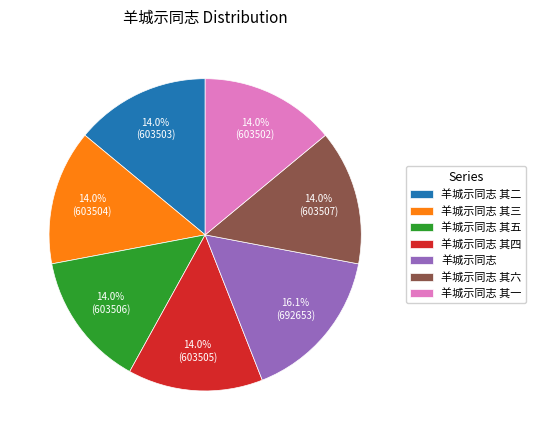

The 羊城示同志 其四 slice represents 24% of the pie. True or false?

False